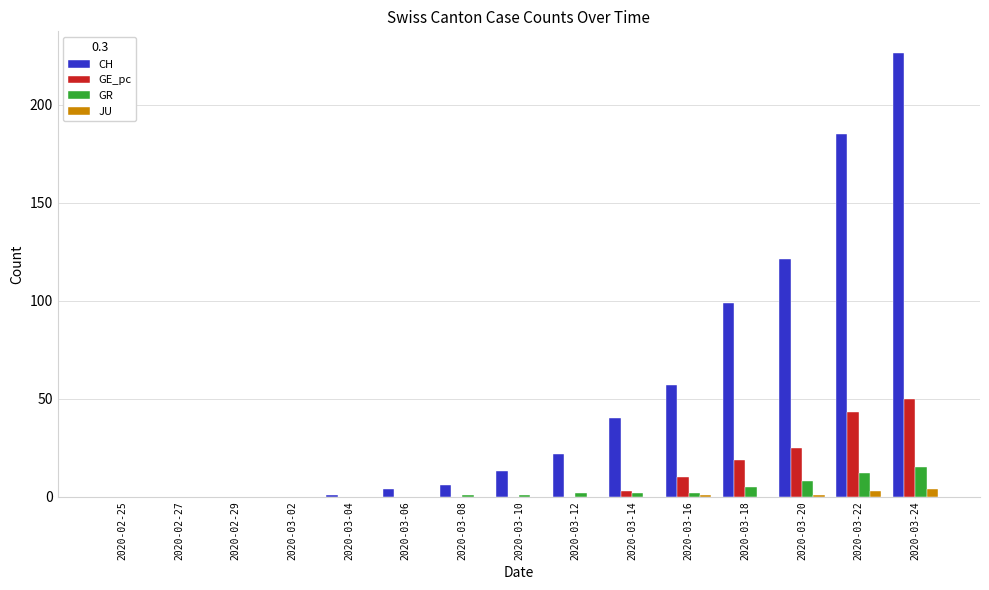

Which series changed the most between 2020-03-08 and 2020-03-24?

CH